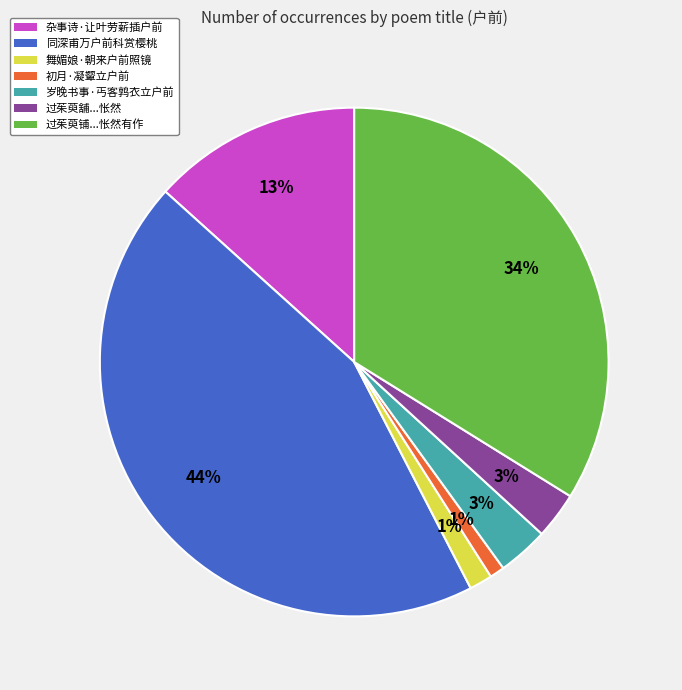

Does any single category account for the majority?

No